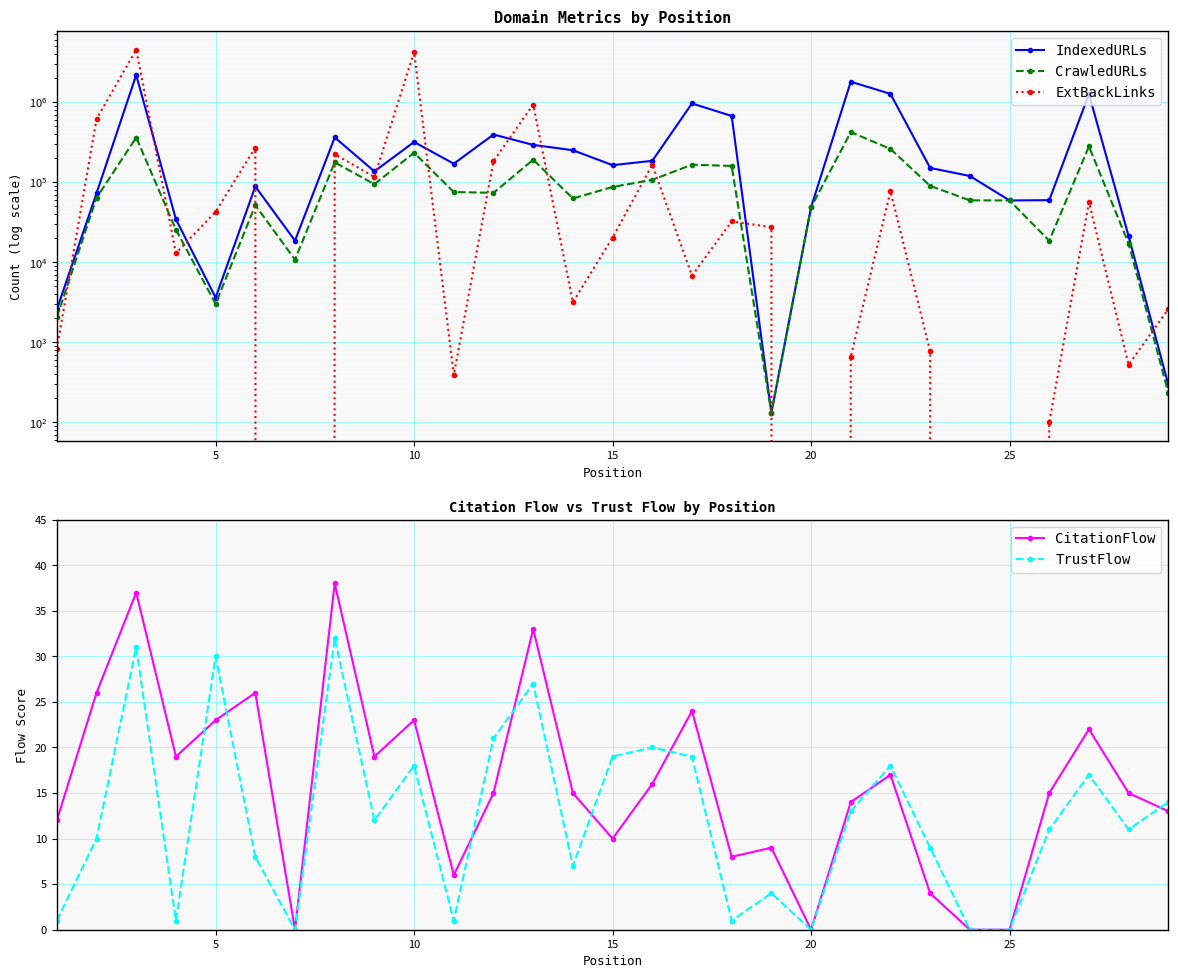

True or false: CitationFlow has a value of 0 at 20.

True